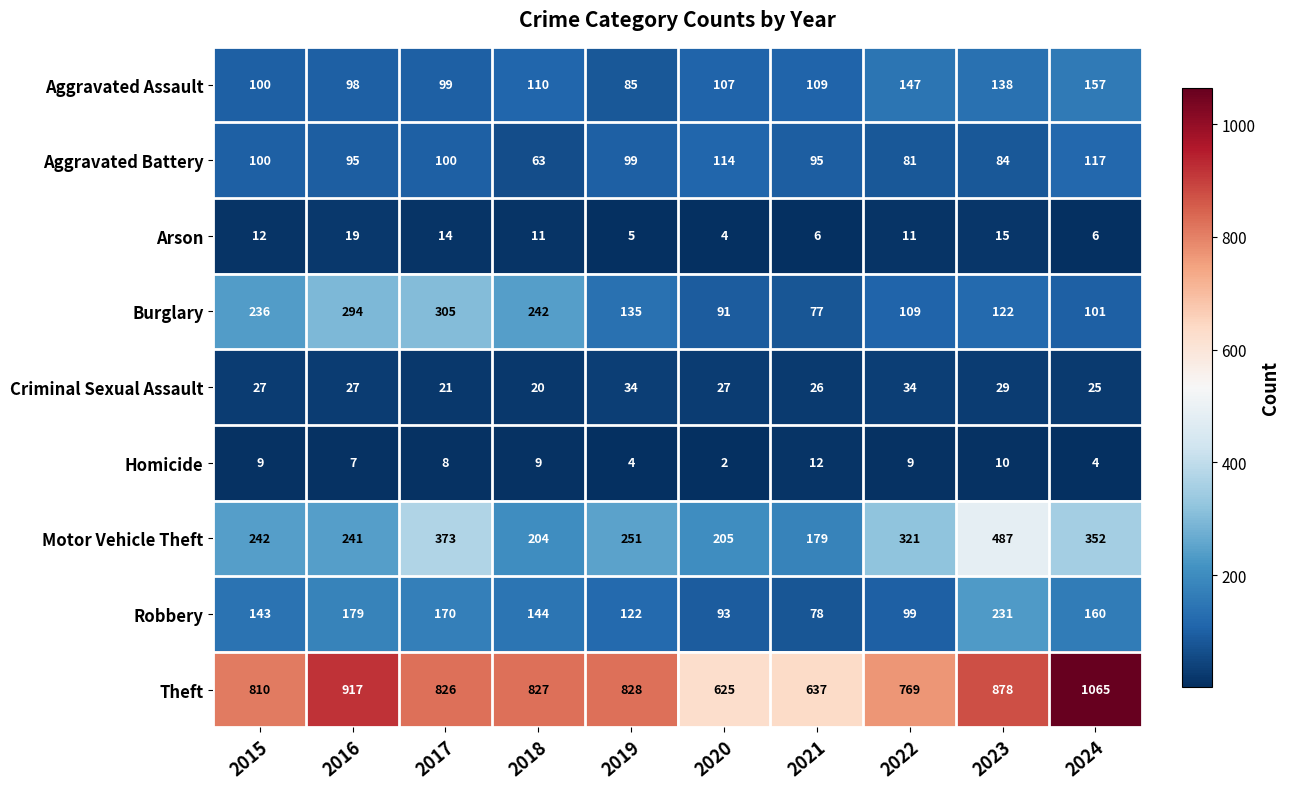

What is the sum of the Arson values at 2016 and 2015?

31